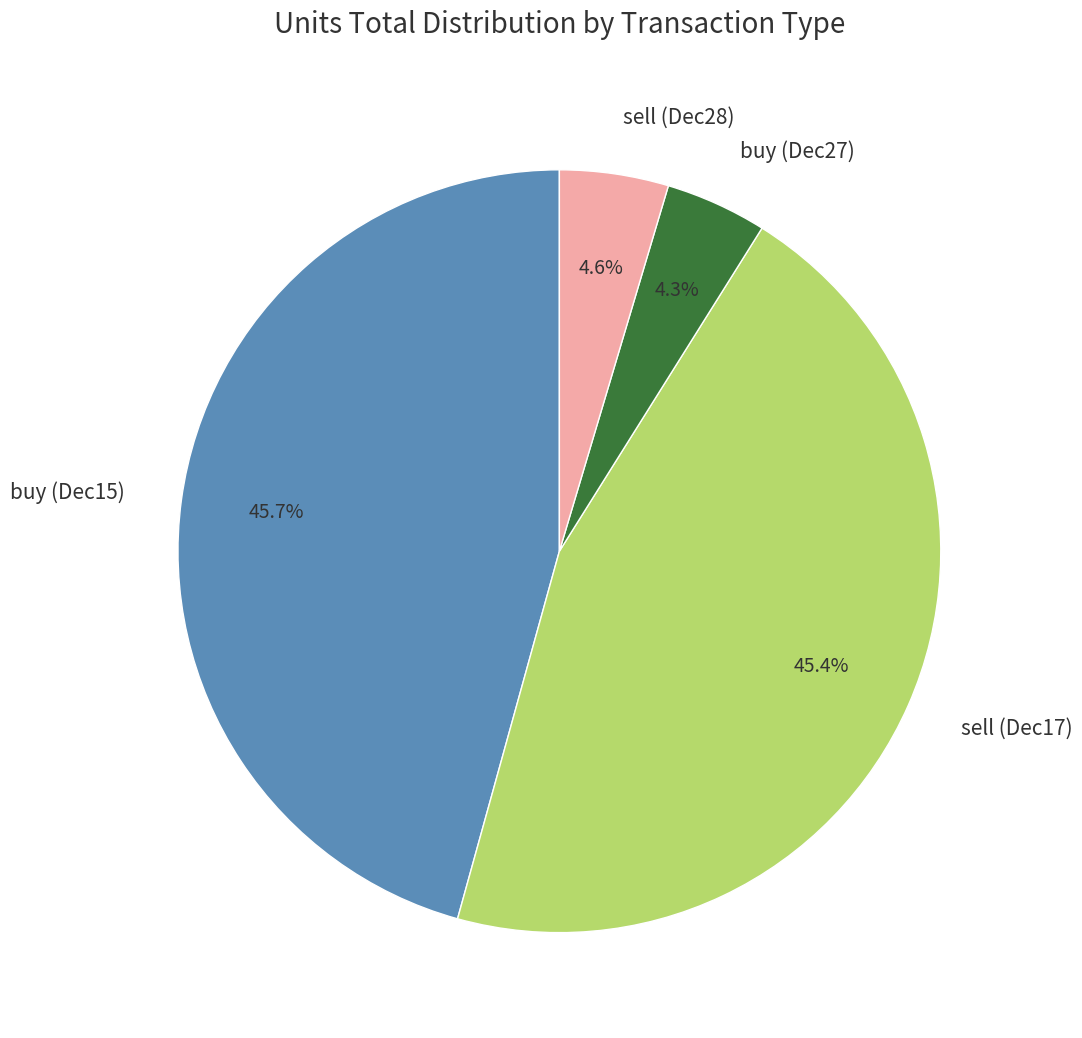

To the nearest percent, what is the combined percentage of buy (Dec15) and sell (Dec28)?

50%